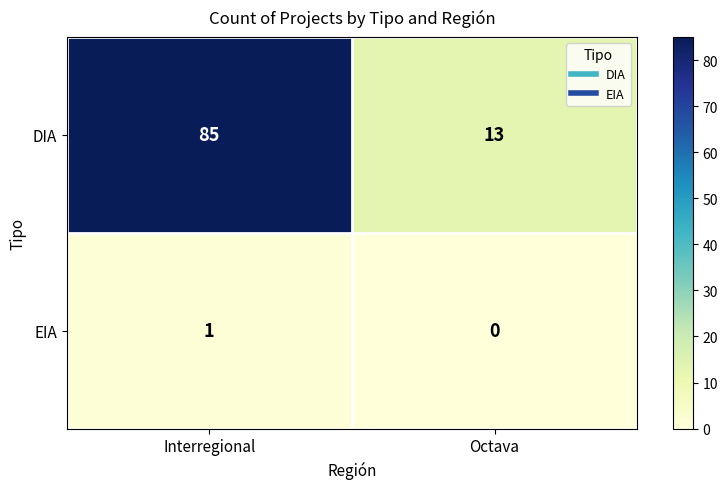

The value of DIA at Interregional is 85. True or false?

True